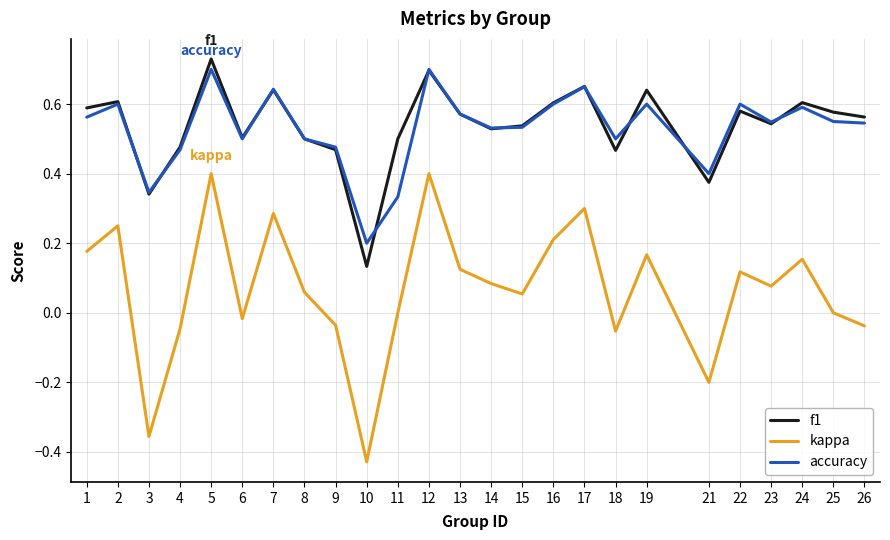

How many lines are shown in the chart?

3